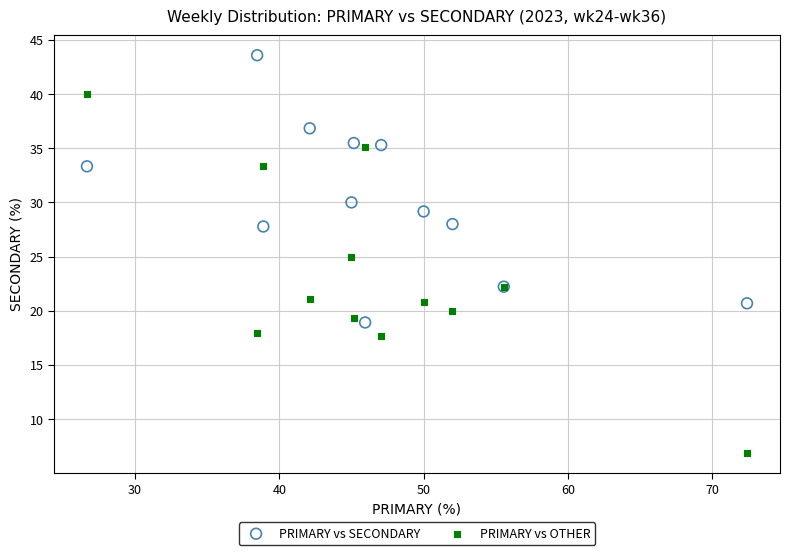

Which series reaches the minimum Y coordinate?

PRIMARY vs OTHER